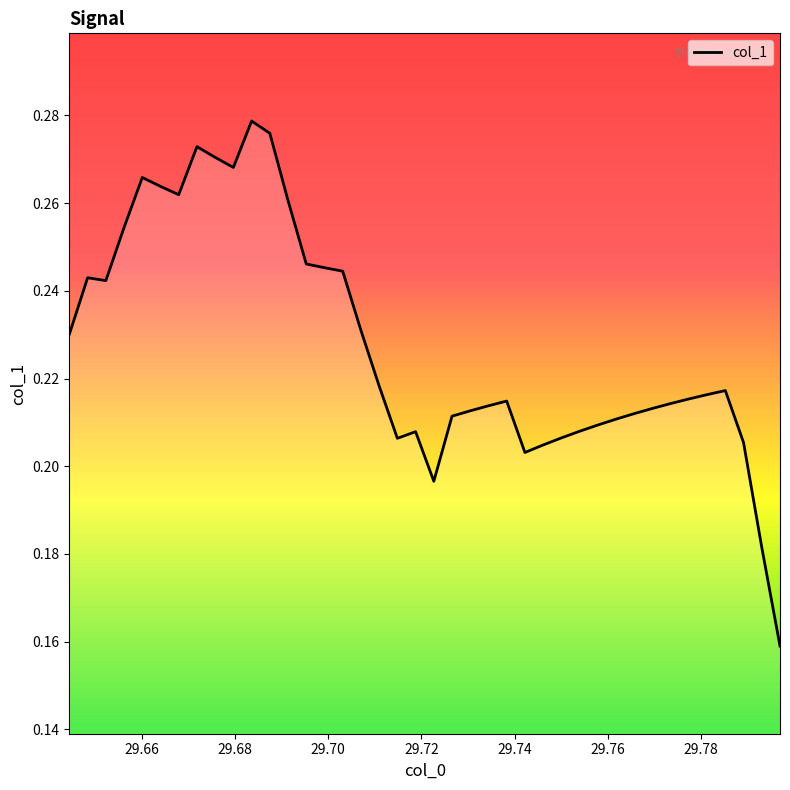

How many values are between 0 and 1?

40